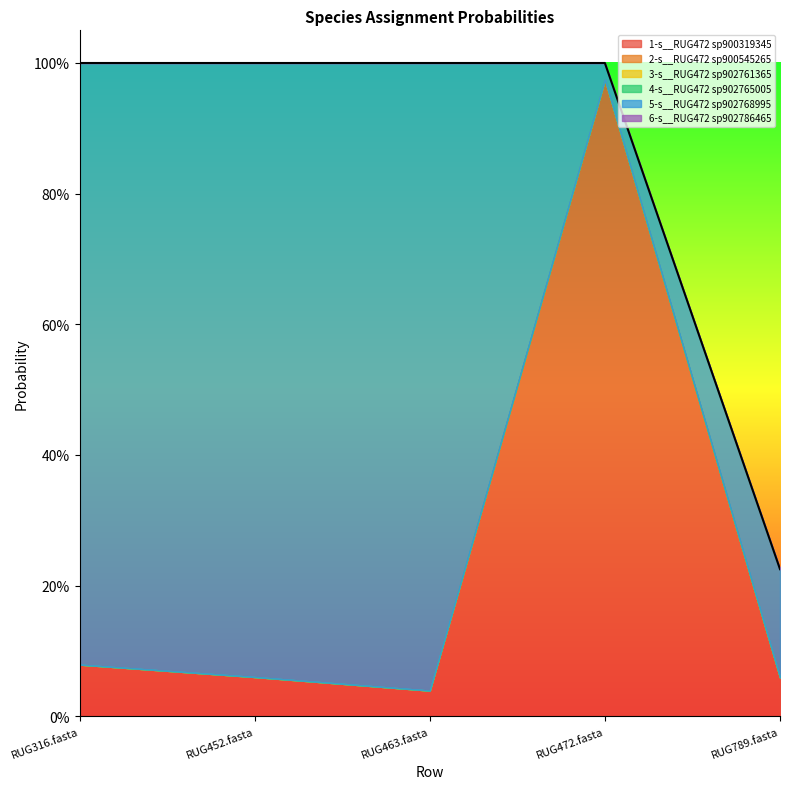

What is the label of the 1st point from the right?

RUG789.fasta